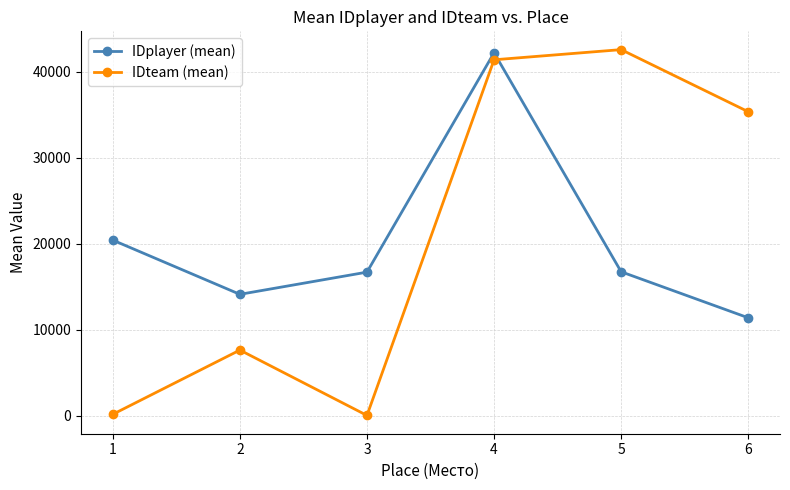

What is the spread (max minus min) of values at 1?

20231.3